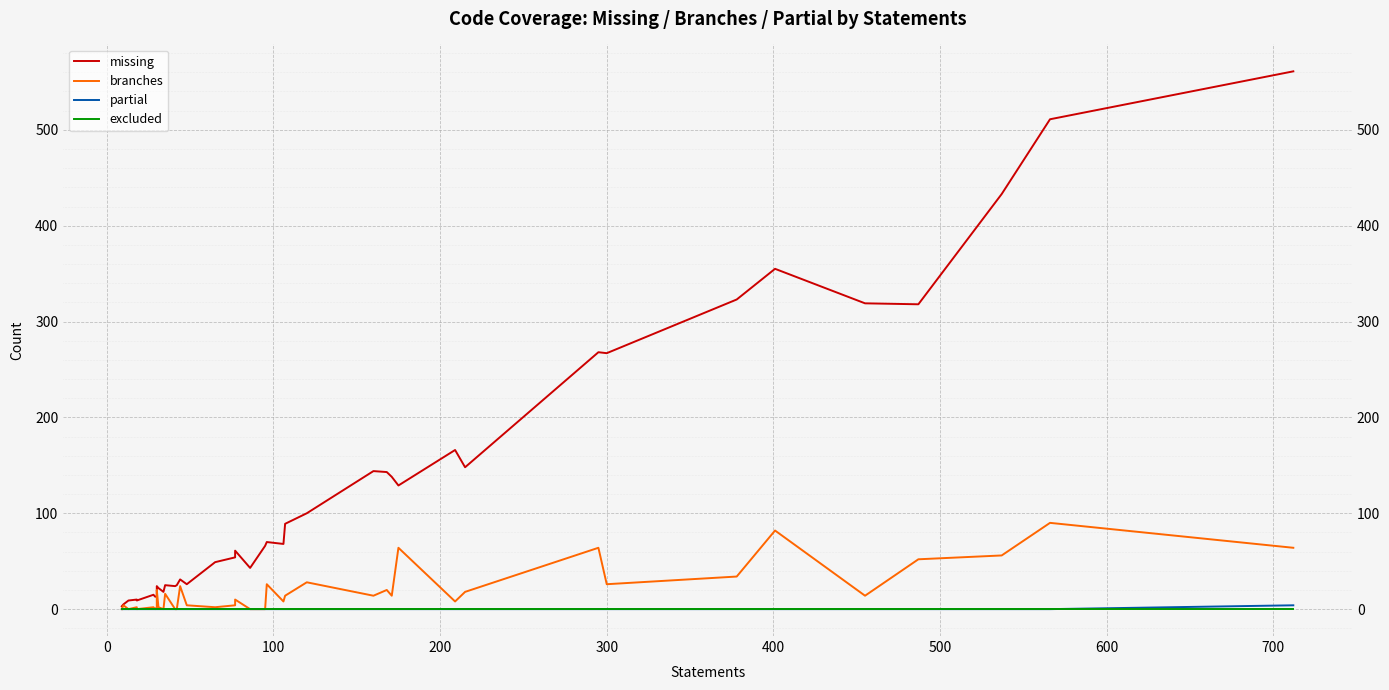

What is the value of the branches point at the 22nd from the left?

26